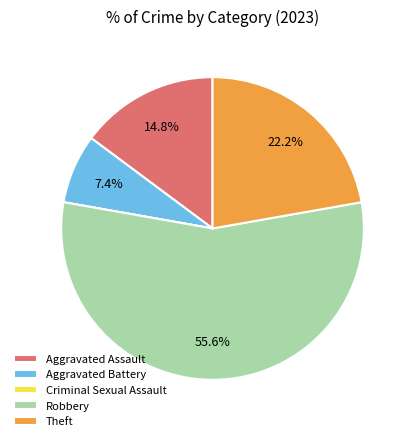

What is the largest slice in the pie chart?

Robbery